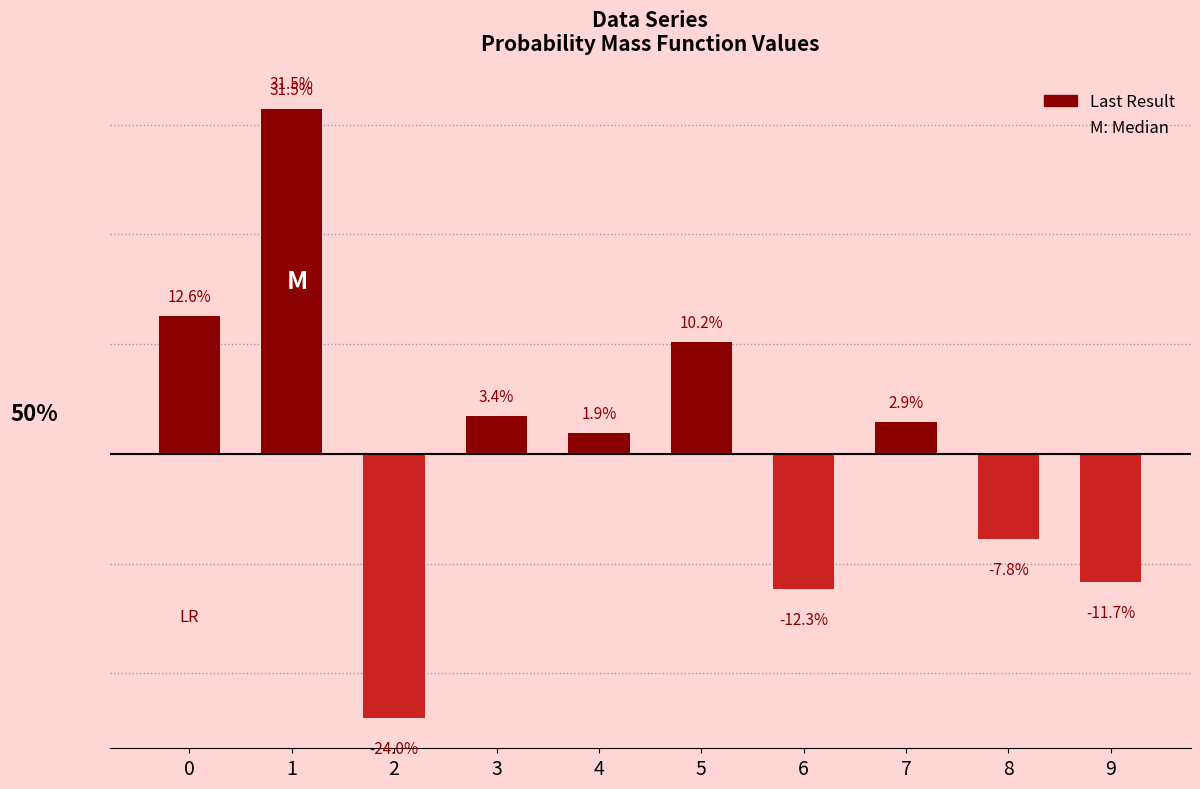

Which has a higher value, 7 or 3?

3